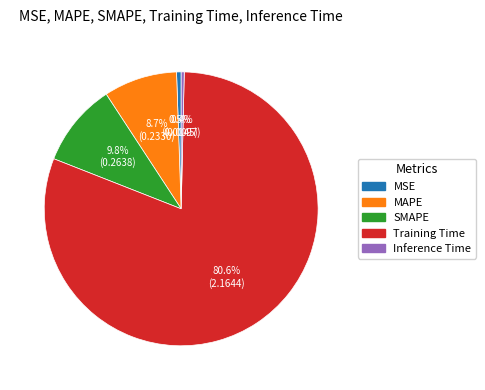

How much of the chart is everything except SMAPE?

90.2%